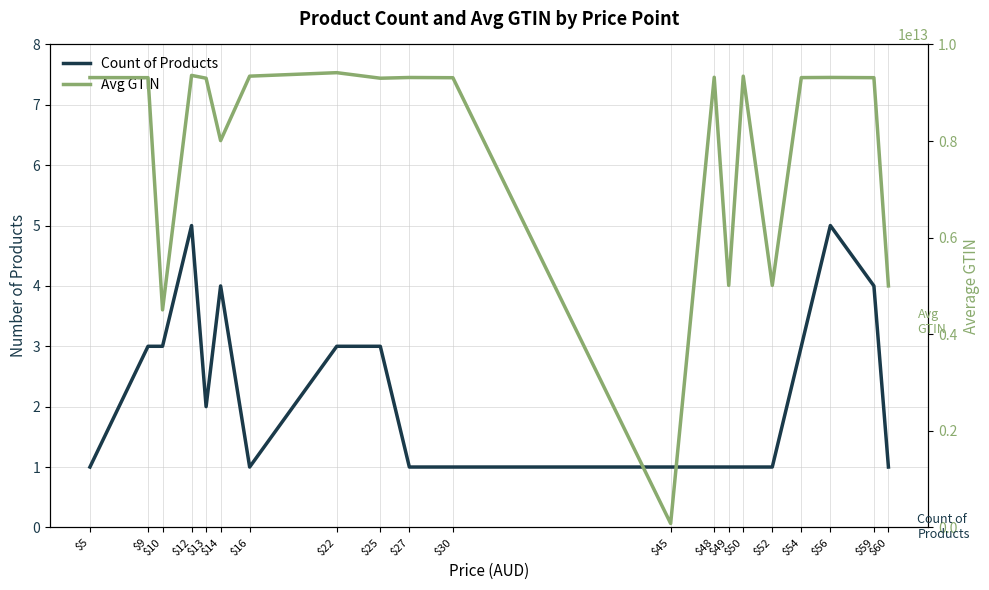

Reading left to right, what are all the values shown in this chart?

Count of Products: 1.0	3.0	3.0	5.0	2.0	4.0	1.0	3.0	3.0	1.0	1.0	1.0	1.0	1.0	1.0	1.0	3.0	5.0	4.0	1.0
Avg GTIN: 9313938097242.0	9312088314337.3	4504742791302.3	9359265278162.2	9300770005276.0	8008863057812.0	9343387000012.0	9415549802601.0	9300741345332.0	9315705852153.0	9311043088261.0	80686002499.0	9320000504416.0	5011013100118.0	9343496003492.0	5011007003005.0	9313419522249.0	9316522116230.6	9311890509227.8	5000387905504.0